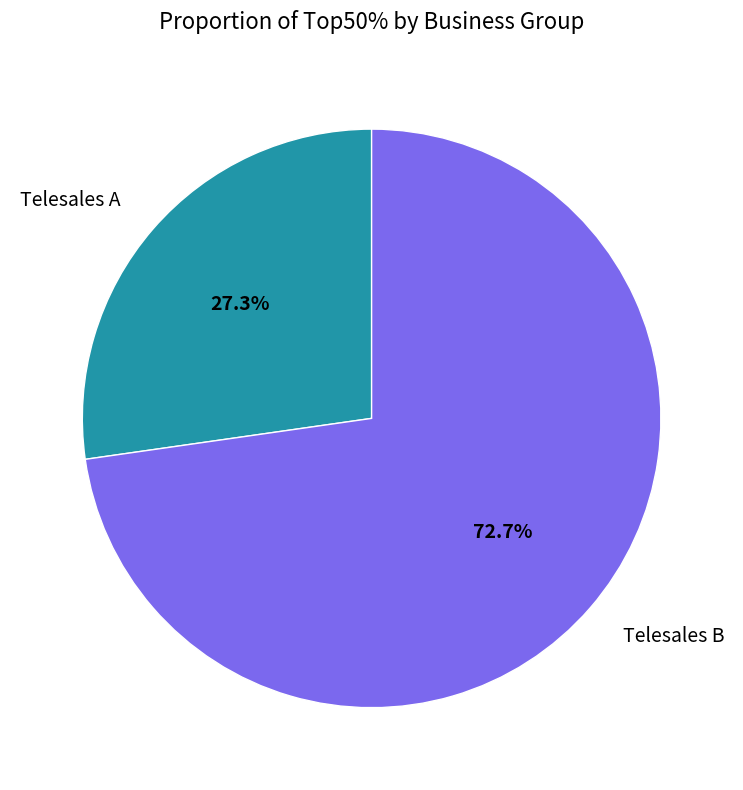

Which slice is the smallest?

Telesales A